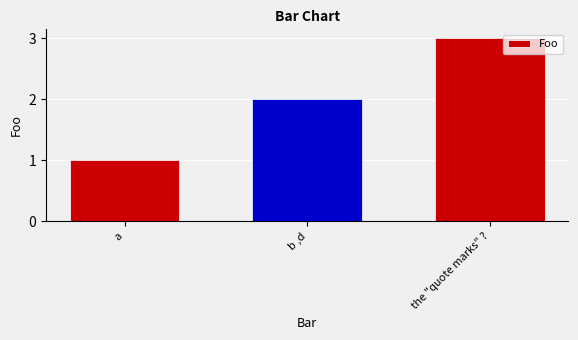

The value at b ,d is 1. True or false?

False